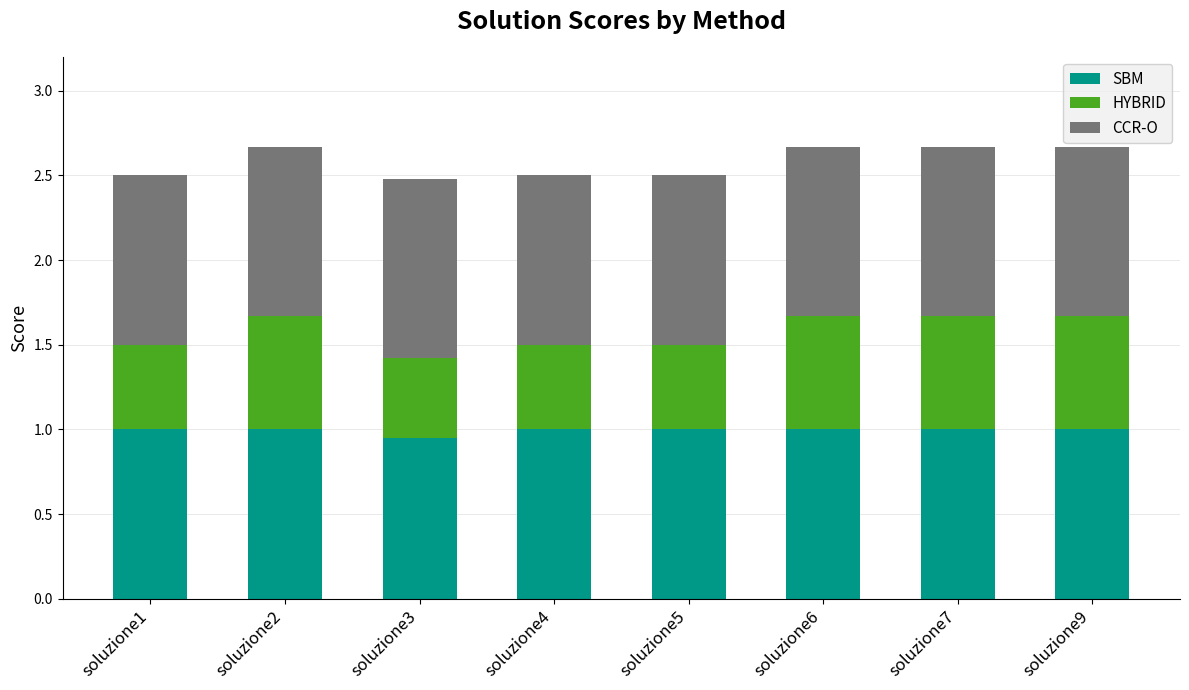

What is the average value of the SBM series?

1.0